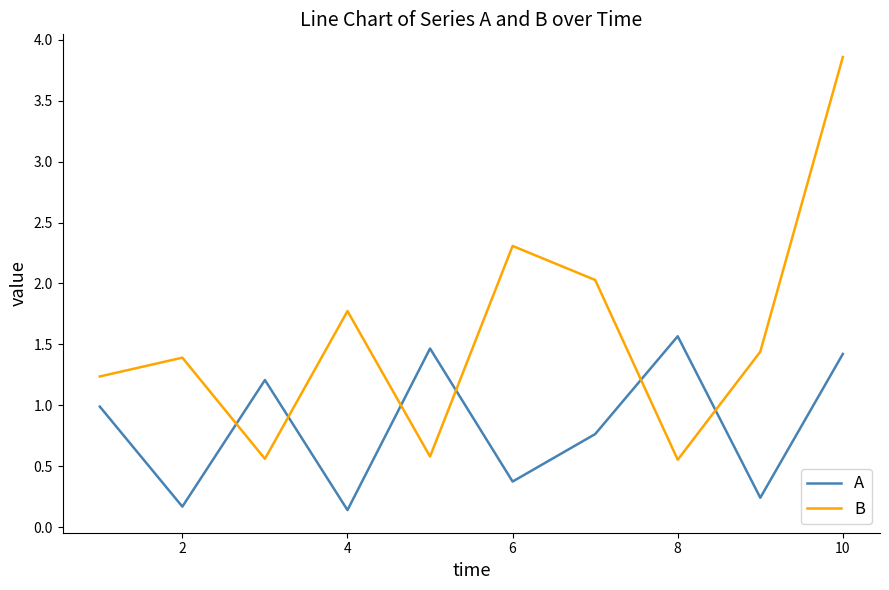

What is the difference between the maximum and minimum values in the B series?

3.3